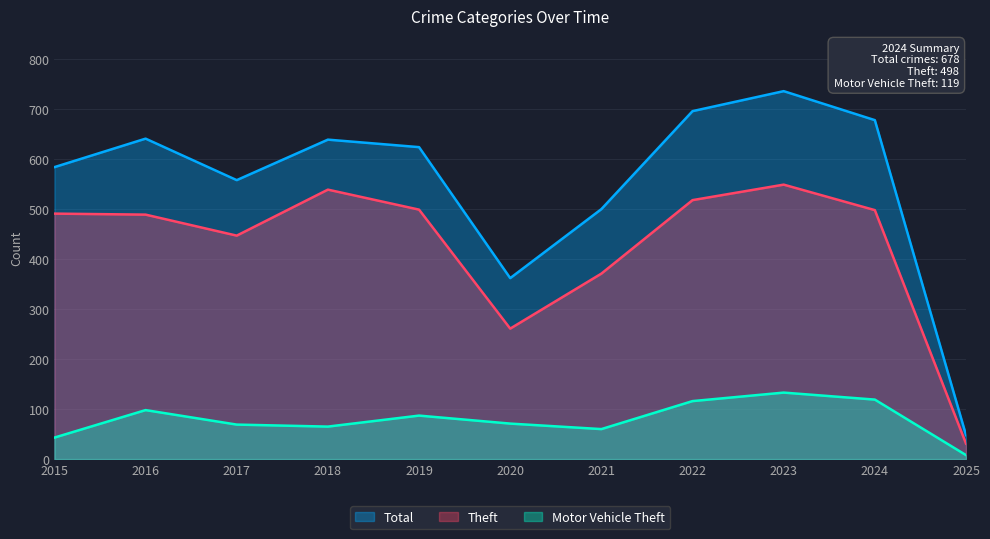

Reading left to right, what are all the values shown in this chart?

Motor Vehicle Theft: 2015=43	2016=98	2017=69	2018=65	2019=87	2020=71	2021=60	2022=116	2023=133	2024=119	2025=8
Theft: 2015=491	2016=489	2017=447	2018=539	2019=499	2020=261	2021=371	2022=518	2023=549	2024=498	2025=31
Total: 2015=584	2016=641	2017=558	2018=639	2019=624	2020=362	2021=500	2022=696	2023=736	2024=678	2025=48